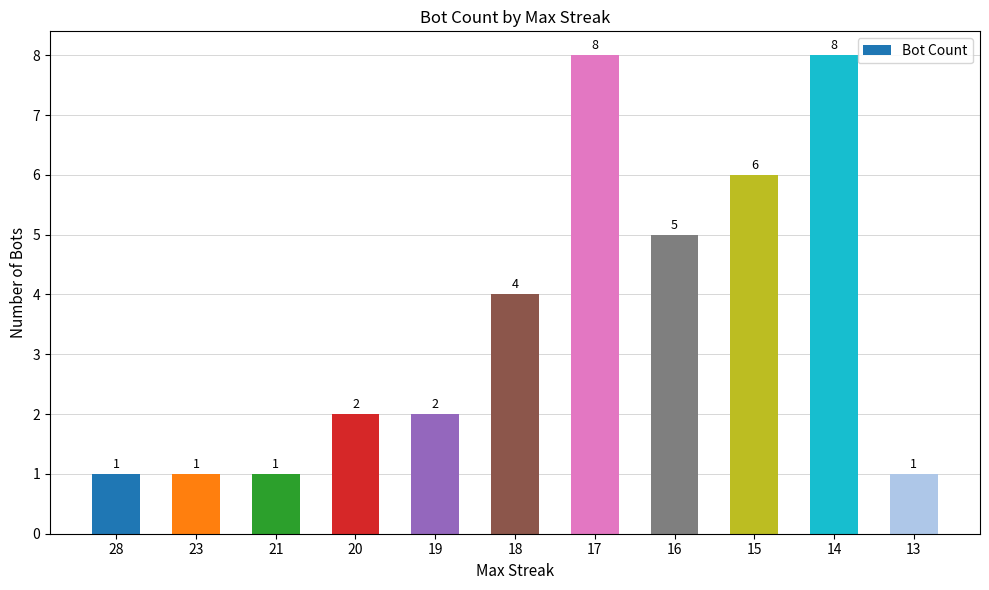

Count the number of data series in this chart.

1